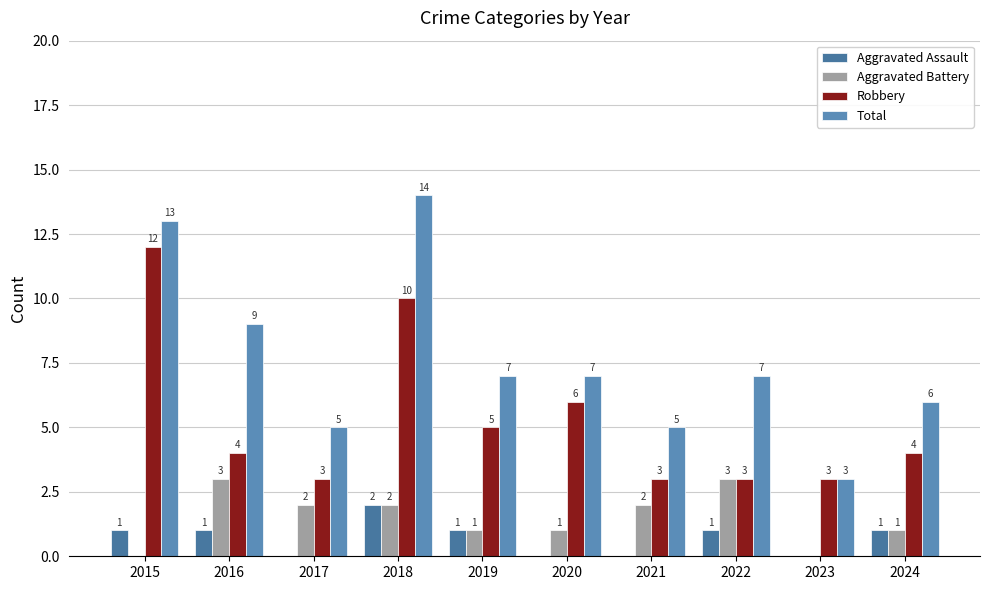

What is the value of the Aggravated Assault bar at the 2nd from the left?

1